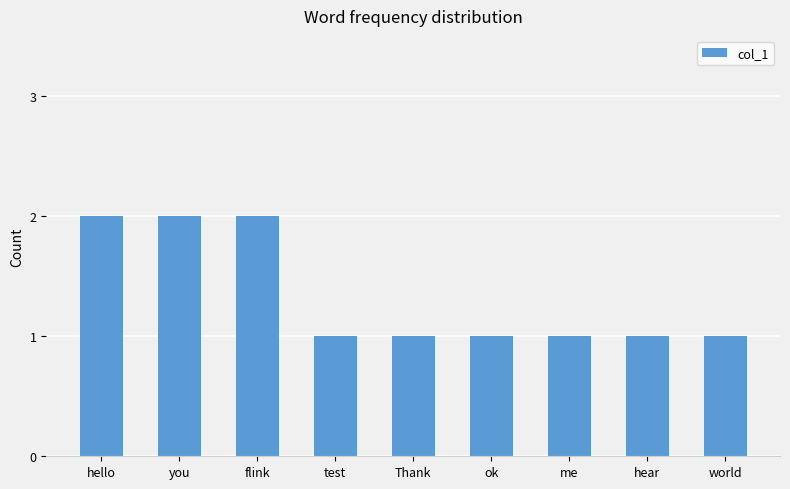

Reading left to right, what are all the values shown in this chart?

2	2	2	1	1	1	1	1	1